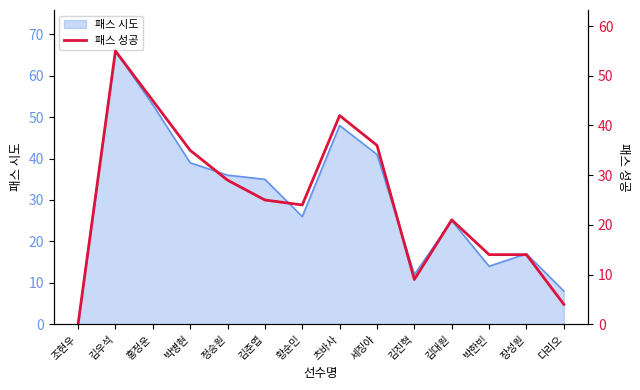

What is the average value?

25